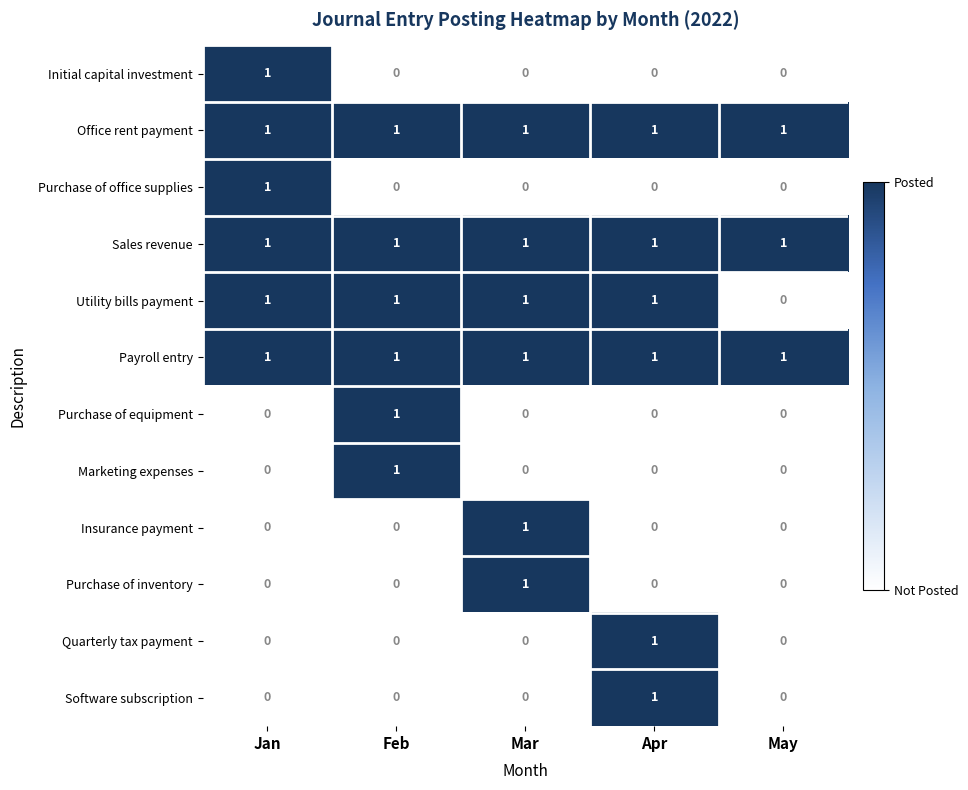

The Utility bills payment series shows -1 at May. True or false?

False